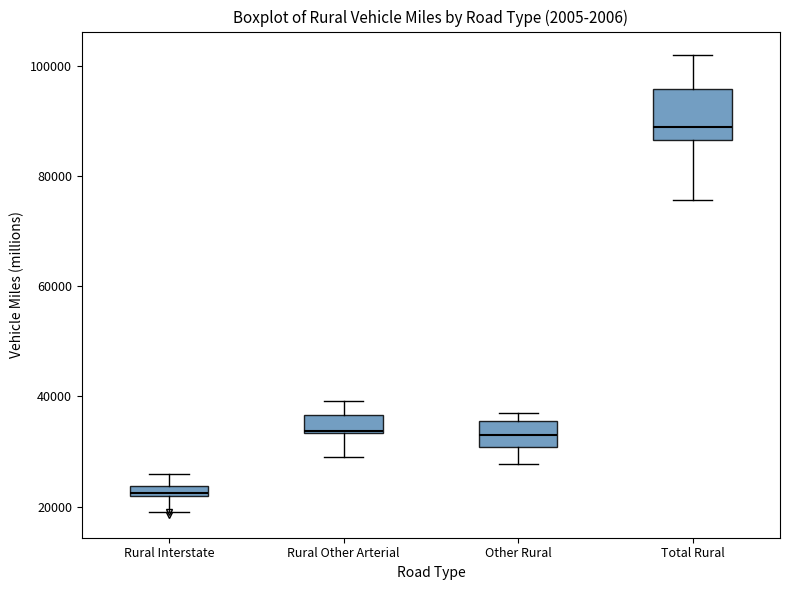

Comparing the boxes themselves (not the whiskers), which one is the tallest?

Total Rural